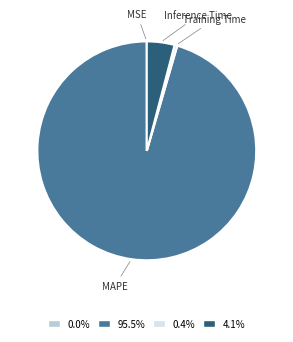

What is the largest slice in the pie chart?

MAPE